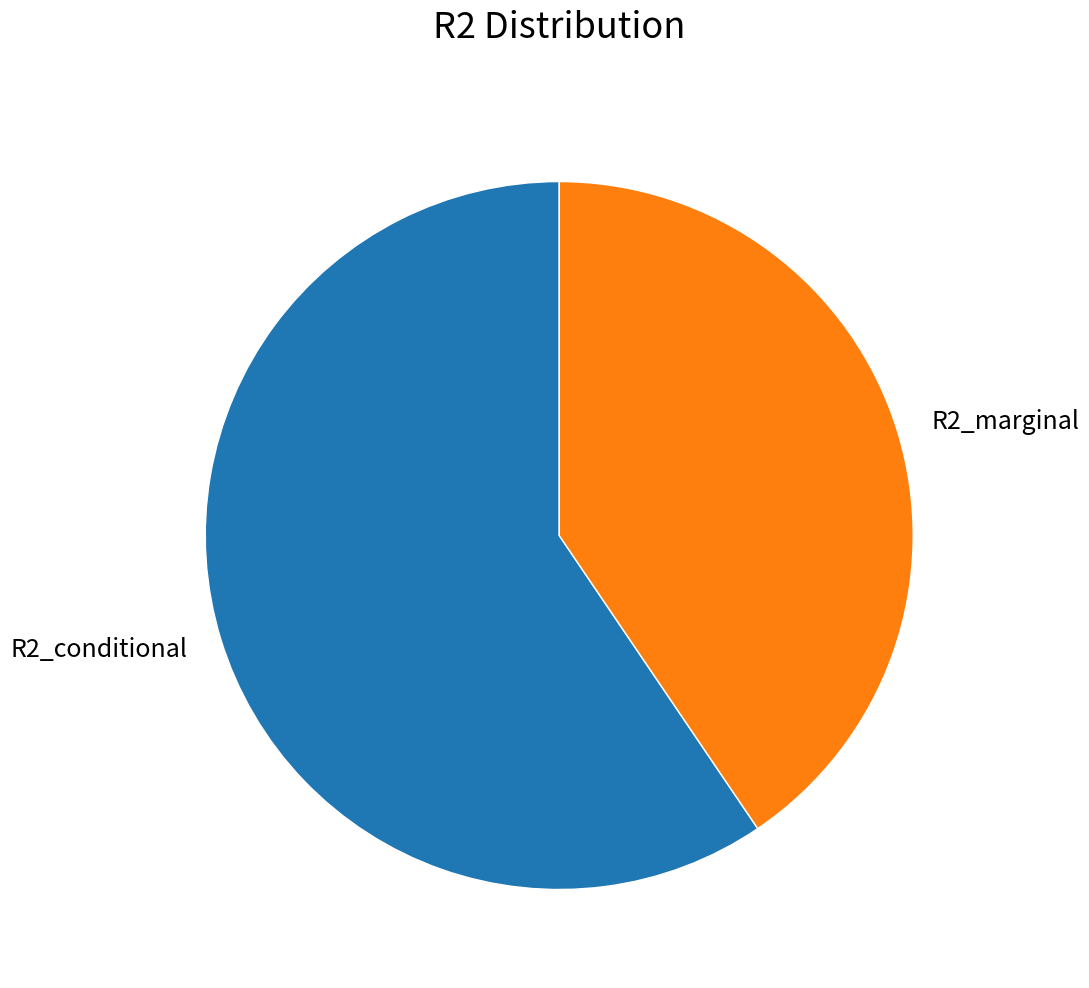

Is there any slice that represents more than half of the pie?

Yes